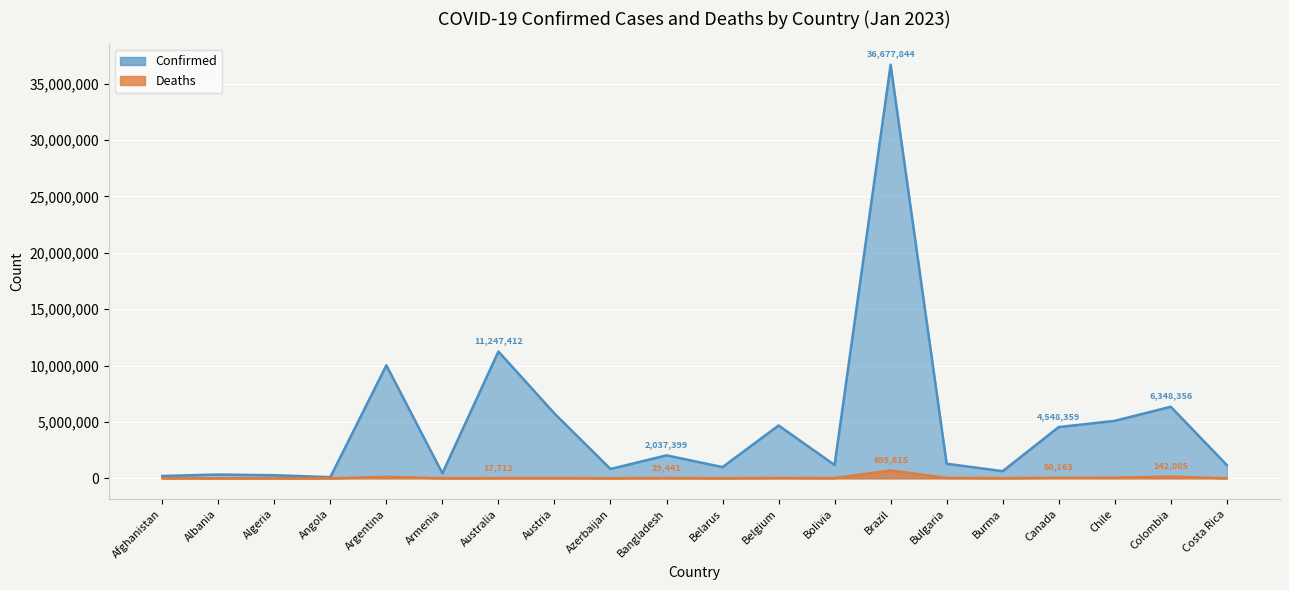

What is the label of the 14th point from the left?

Brazil